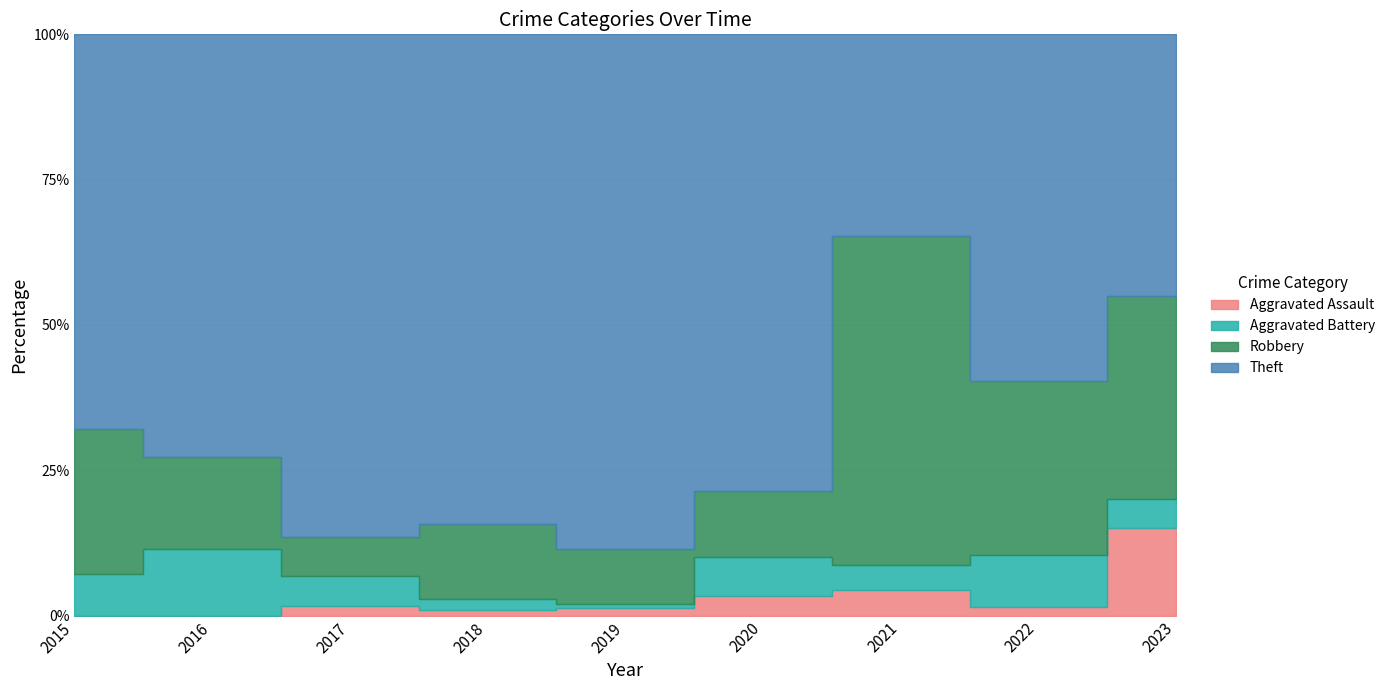

How many interior local valleys does the Theft series have?

2